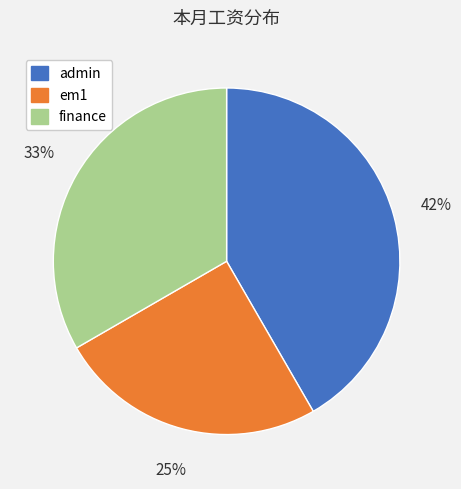

Which category has the smallest portion of the pie?

em1